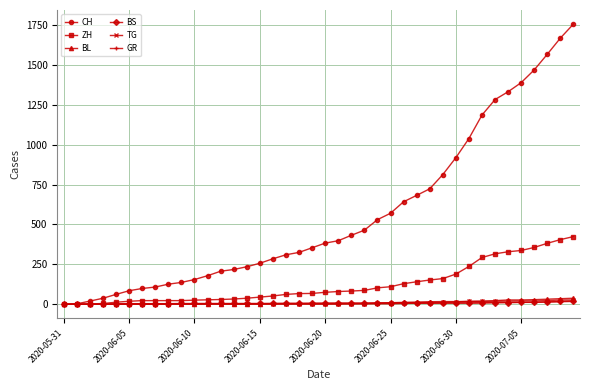

Which series has the largest total across all categories?

CH